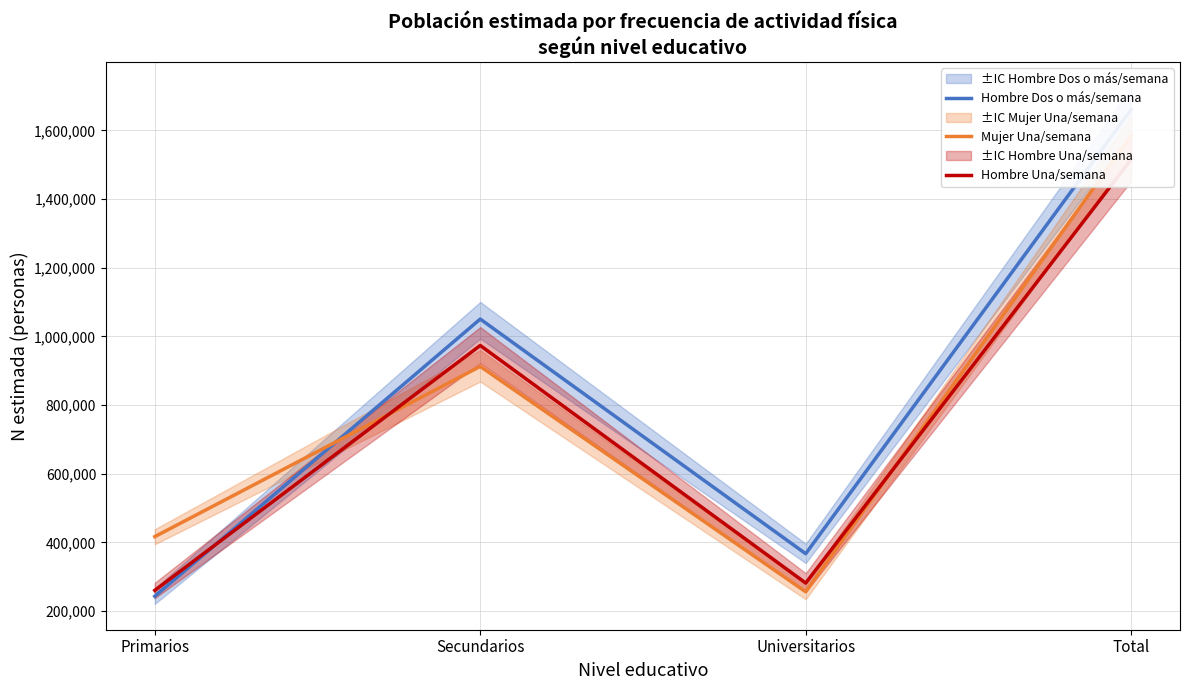

Does the chart display data point markers on the line(s)?

No